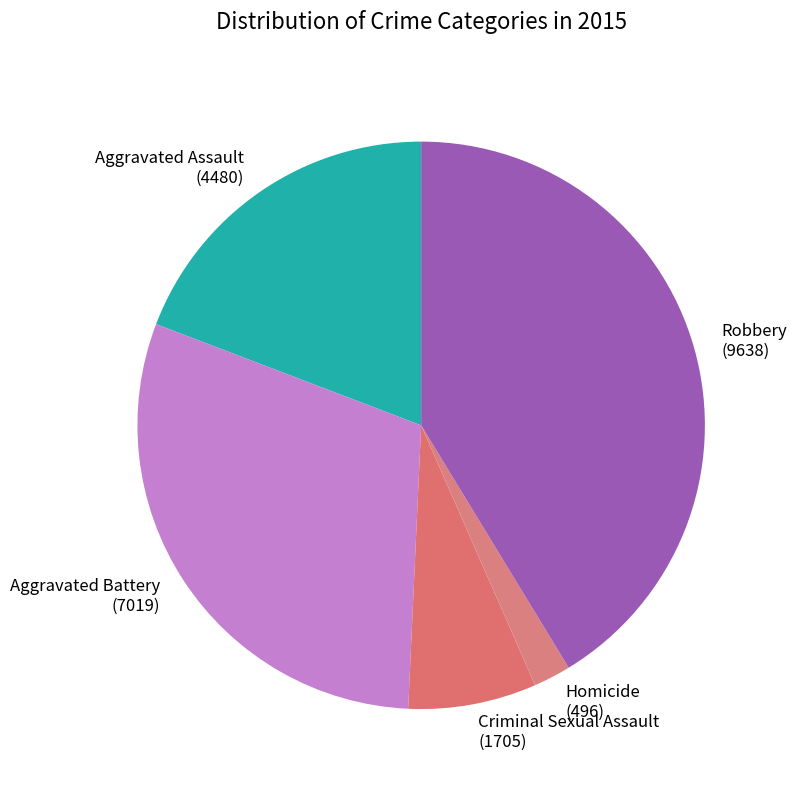

Does Aggravated Assault account for over 50% of the chart?

No